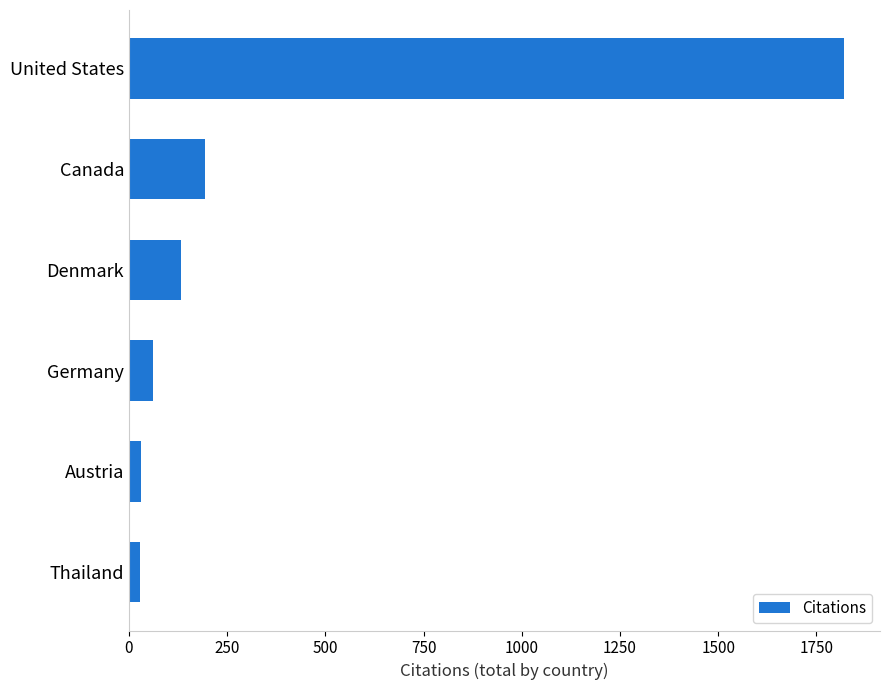

What is the difference between the second highest and second lowest values?

163